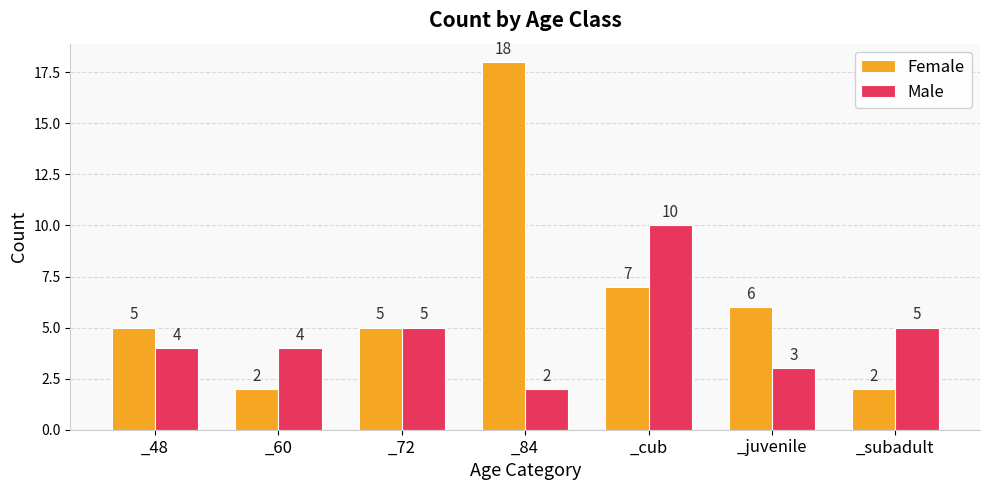

Are the bars horizontal?

No